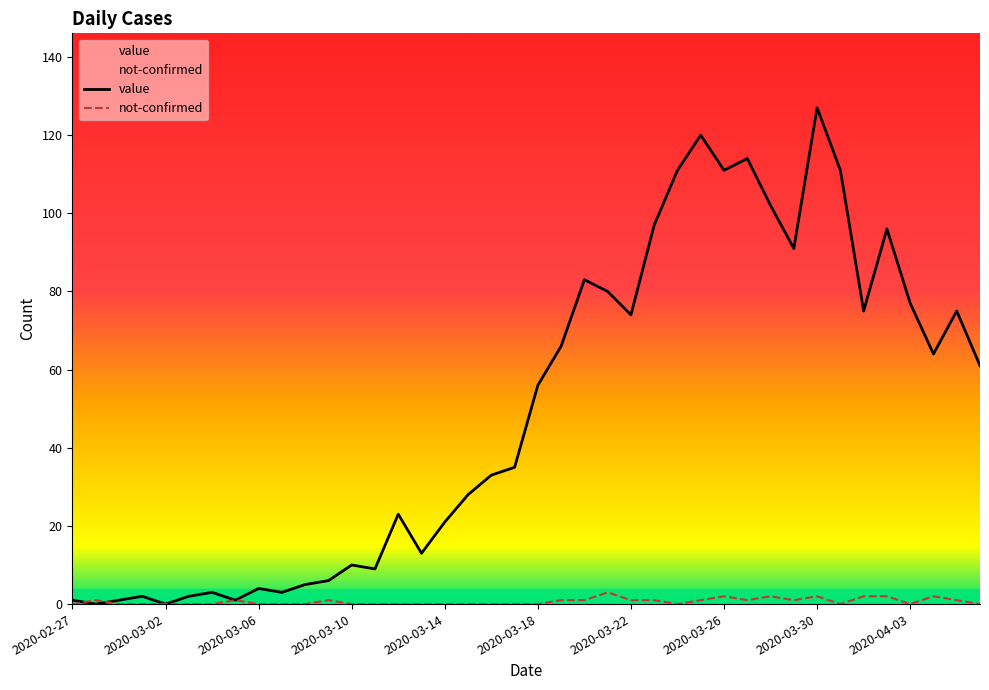

At which category is the sum across all series the highest?

2020-03-30